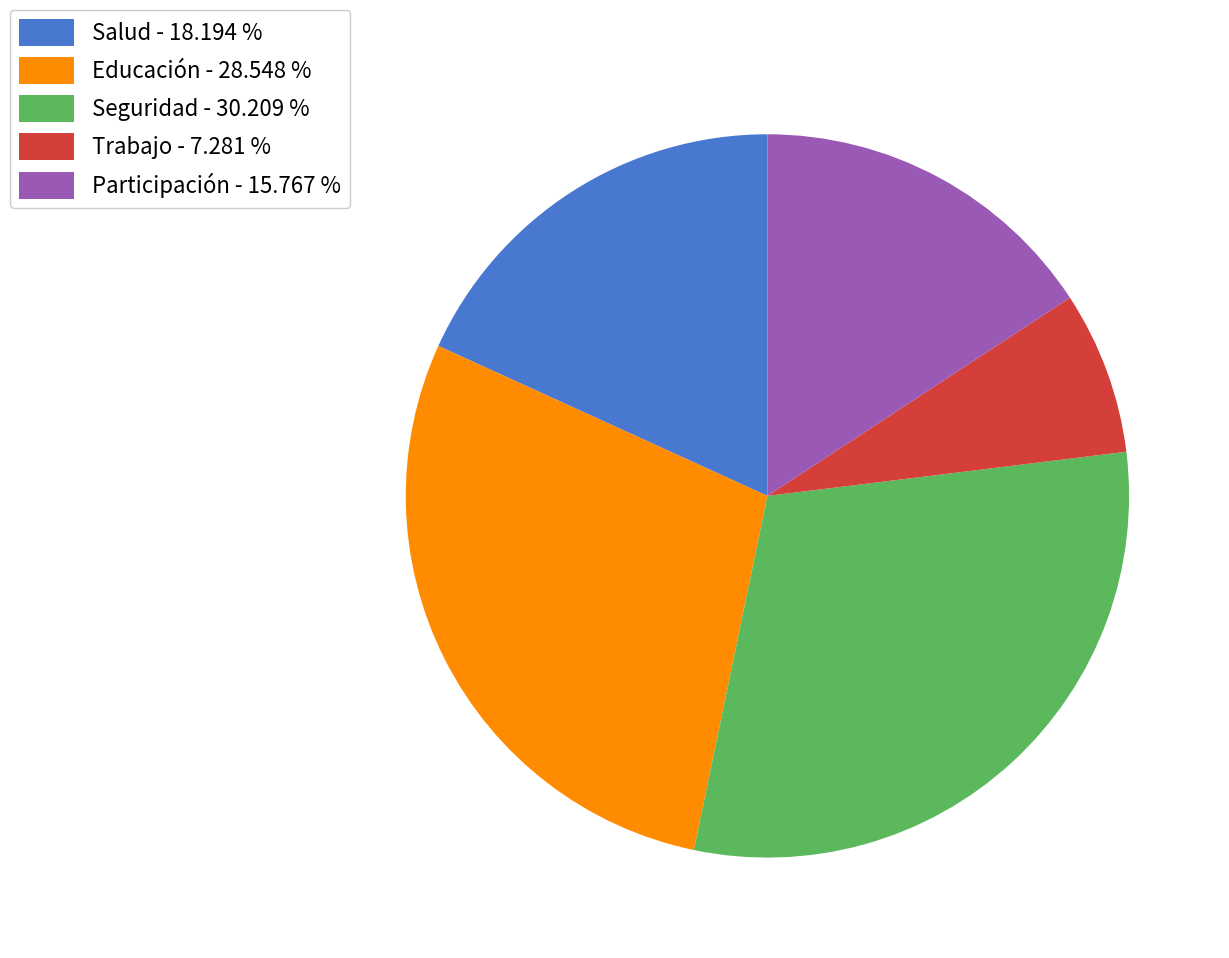

Which has a higher value, Trabajo - 7.281 % or Seguridad - 30.209 %?

Seguridad - 30.209 %